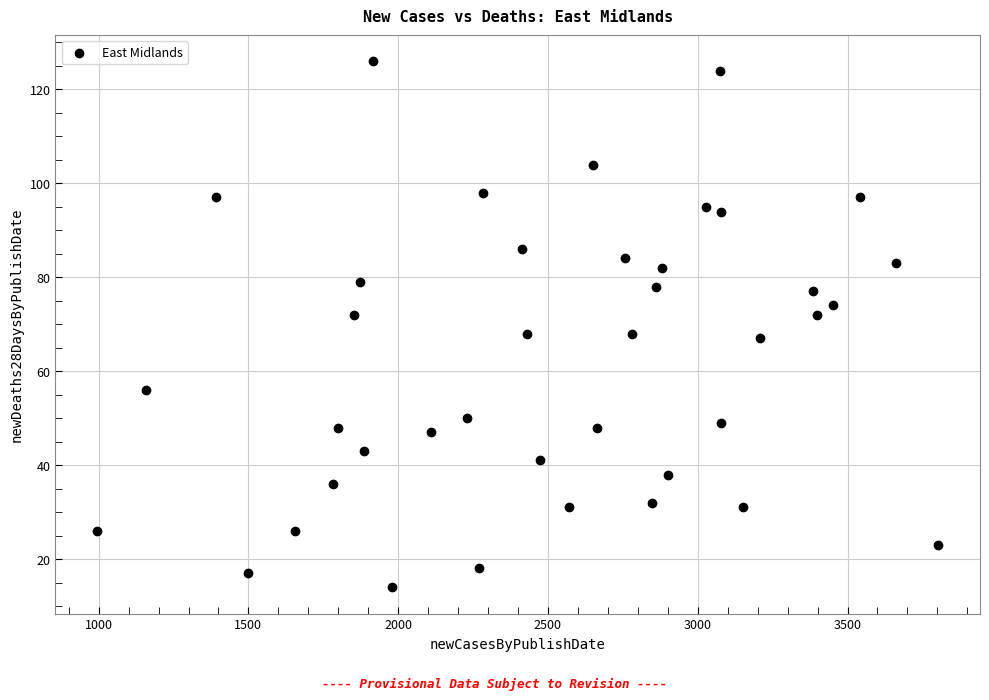

What is the range of Y values (max minus min)?

112